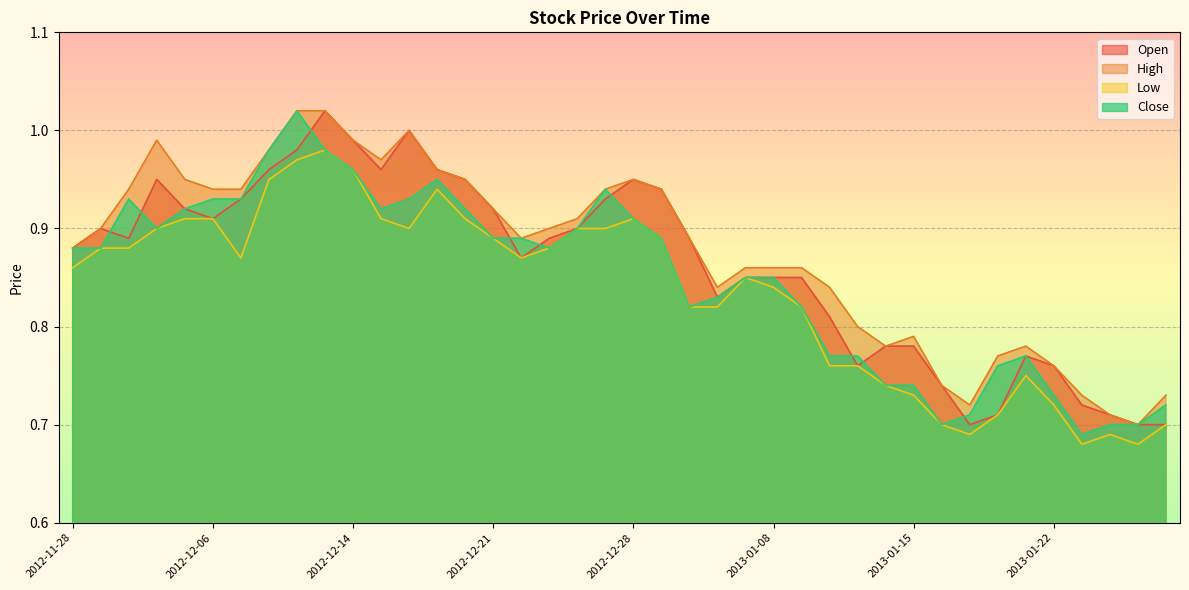

Between 2013-01-02 and 2013-01-03, which is larger?

2013-01-02